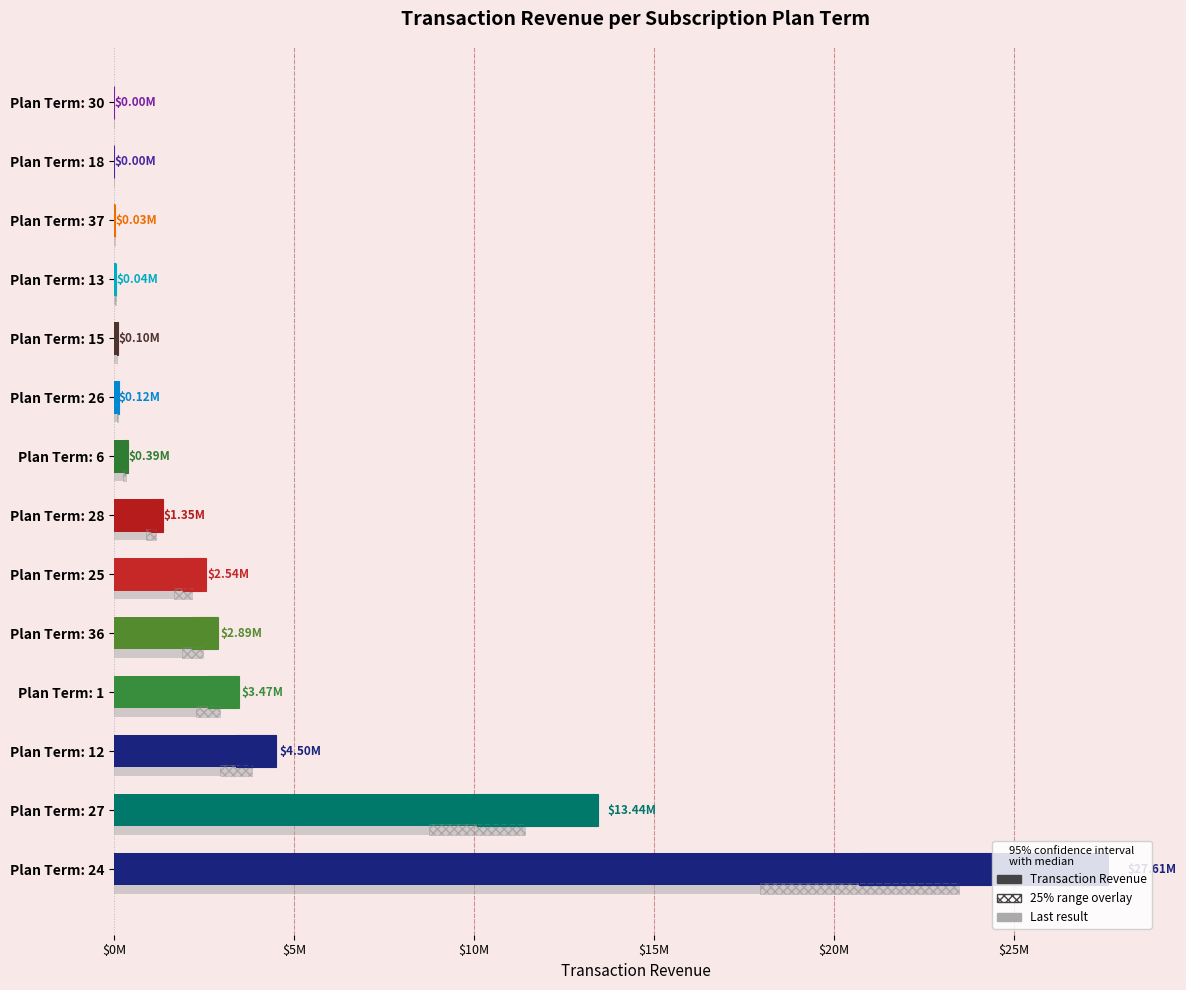

What is the average value?

4034650.5